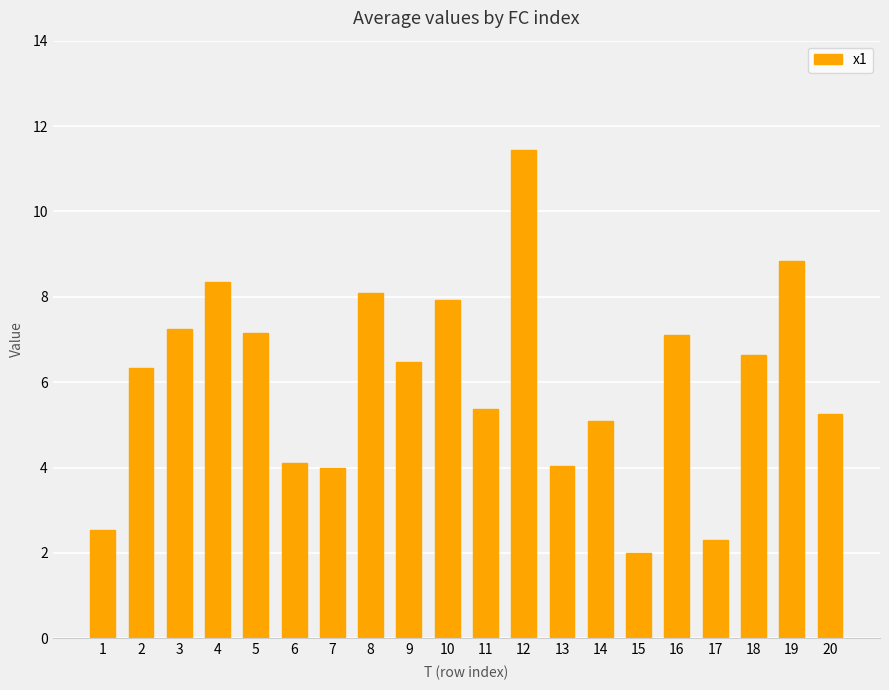

Is it true that the value at 6 is 1.4?

False